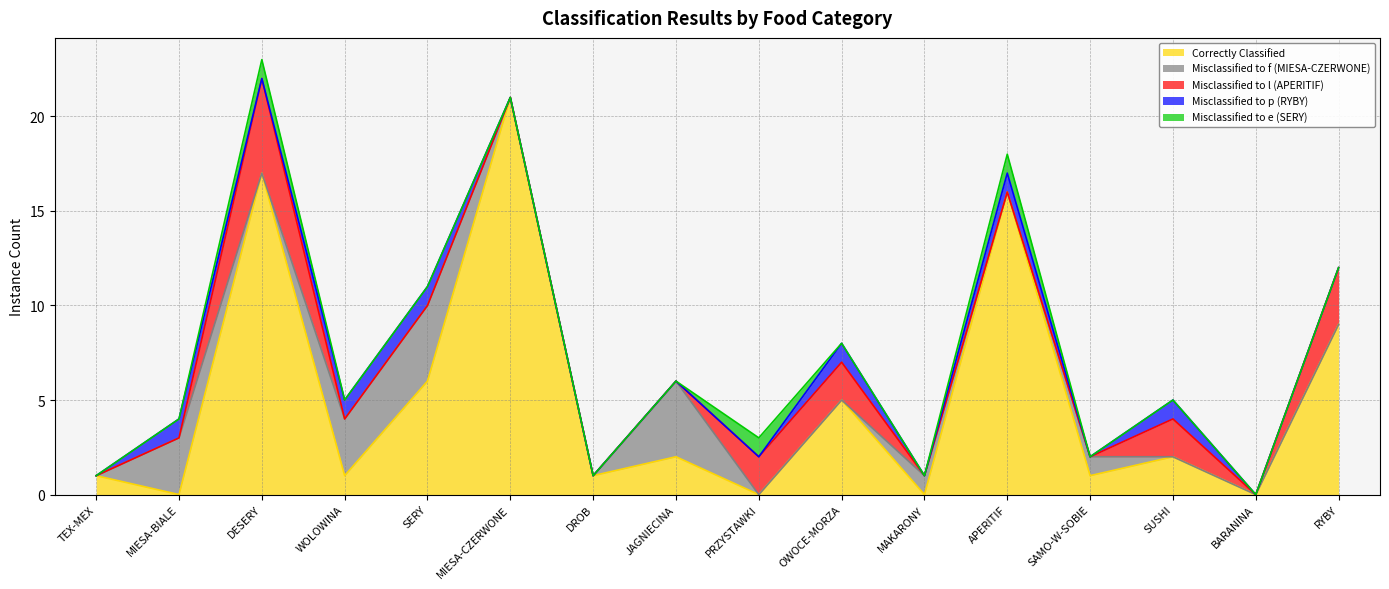

How many data points in Correctly Classified are less than 2?

8